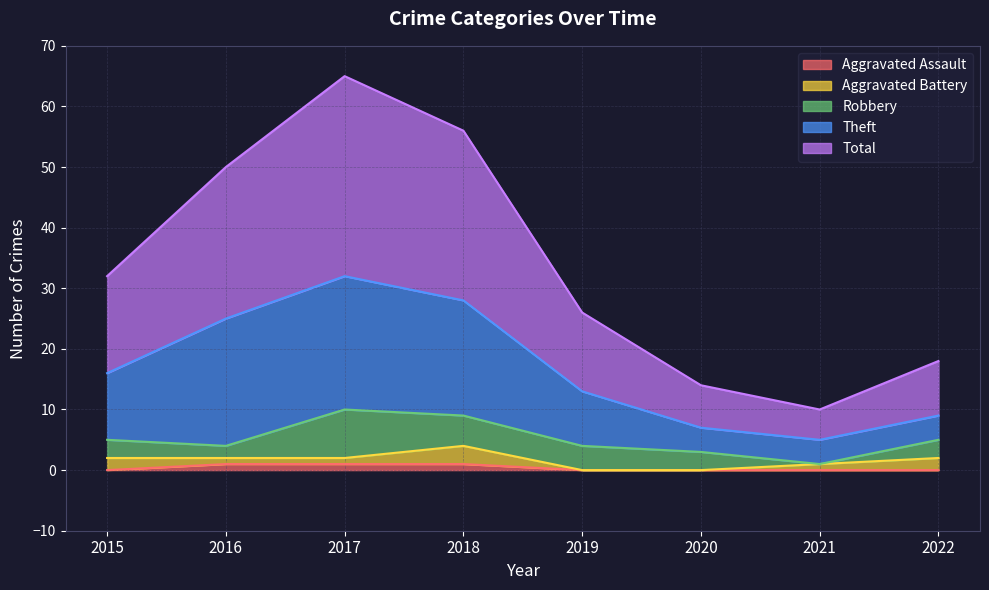

True or false: Theft and Aggravated Battery cross at least once.

False